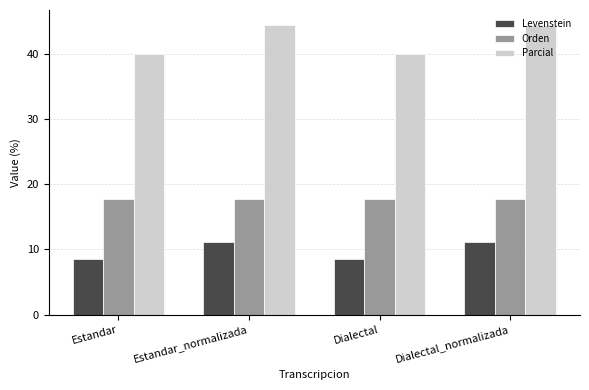

Reading left to right, what are all the values shown in this chart?

Levenstein: 8.5	11.1	8.5	11.1
Orden: 17.6	17.6	17.6	17.6
Parcial: 40.0	44.4	40.0	44.4